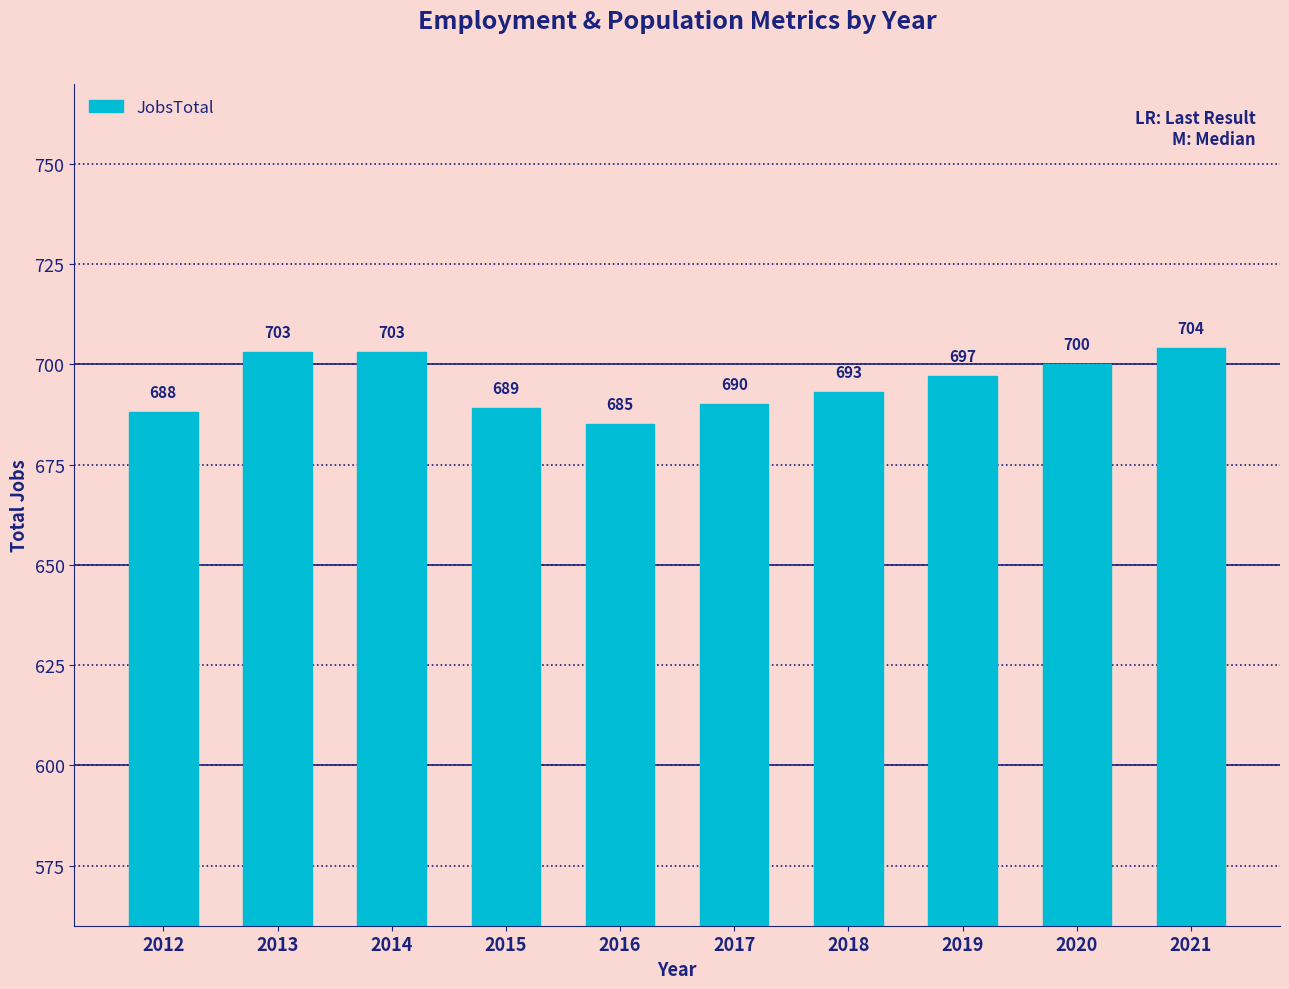

True or false: the data shows 903 at 2017.

False